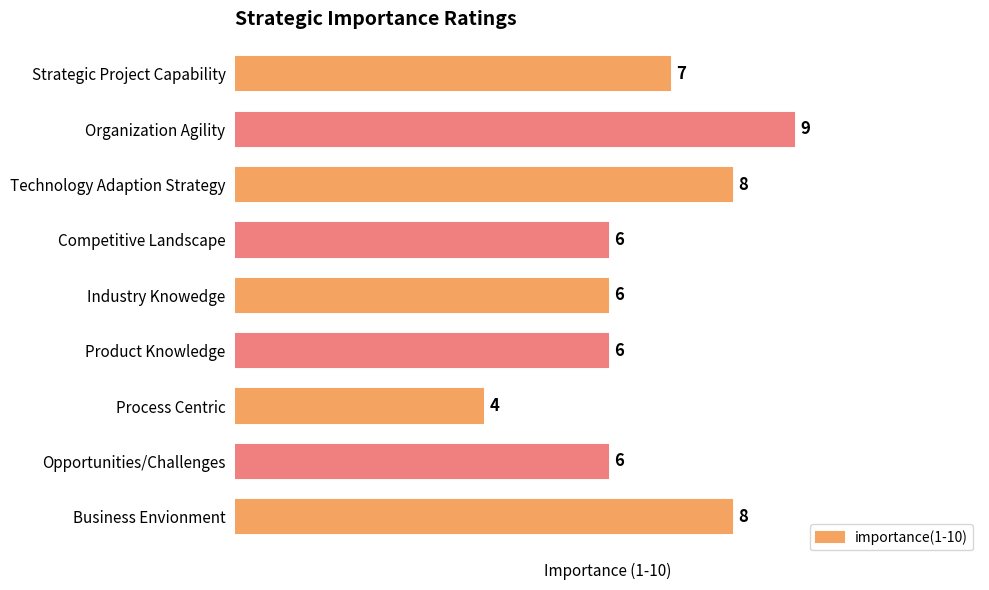

How many values are between 6 and 8?

7